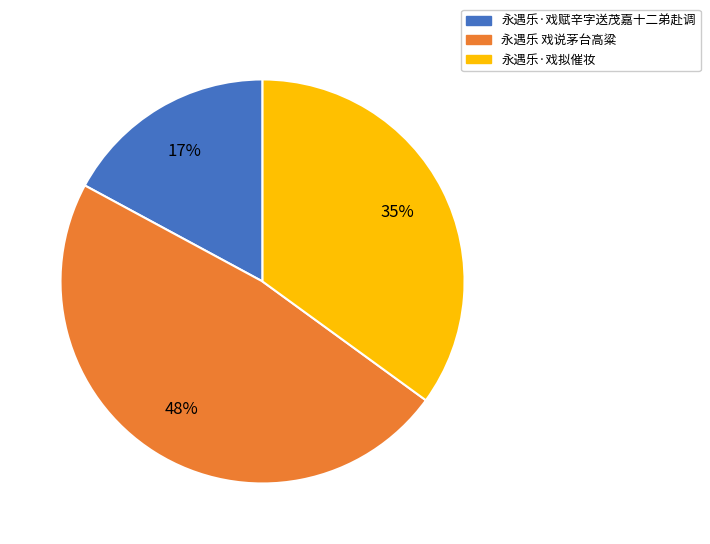

What is the largest slice in the pie chart?

永遇乐 戏说茅台高粱